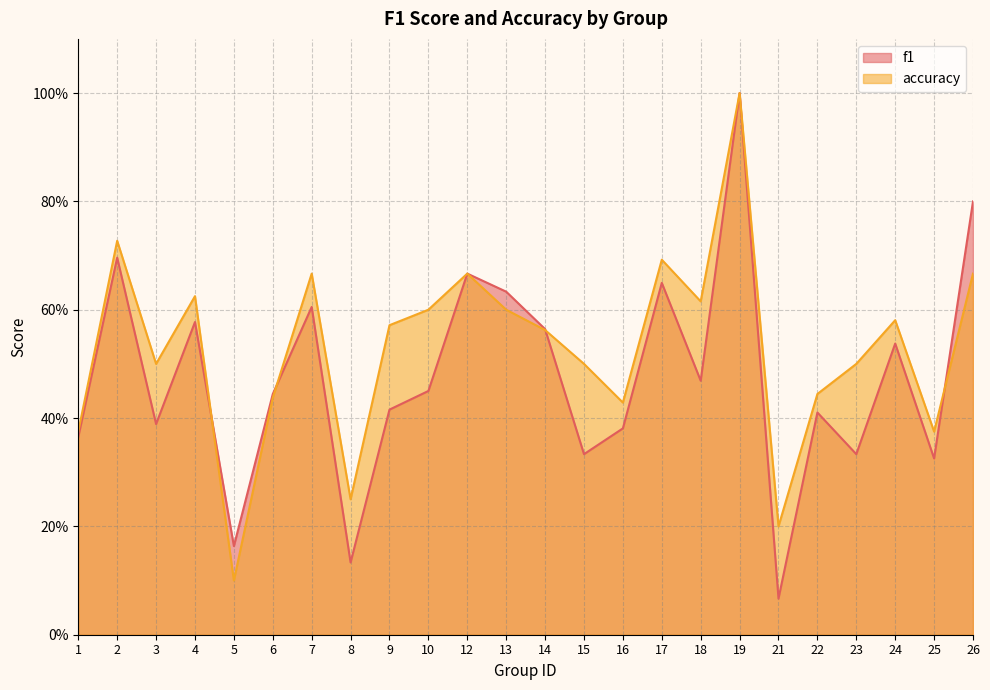

What is the difference between the accuracy values at 19 and 6?

0.6